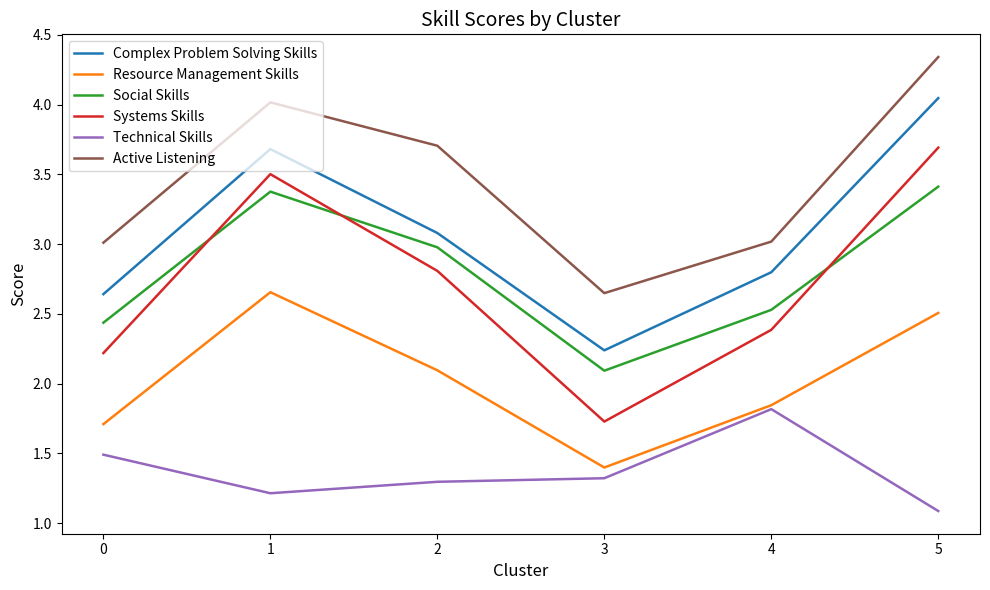

Which series changed the most between 2 and 4?

Active Listening